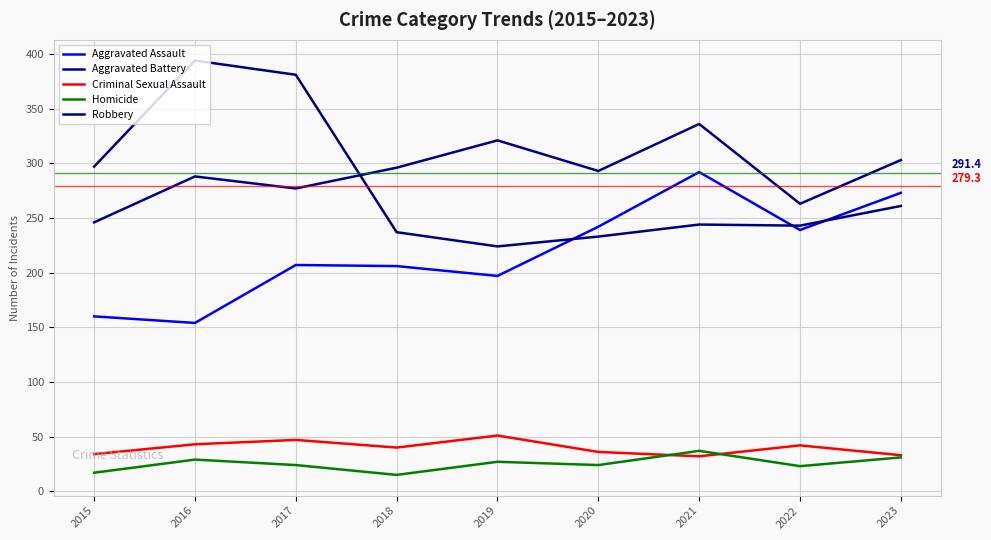

True or false: Aggravated Battery has a value of 508 at 2019.

False